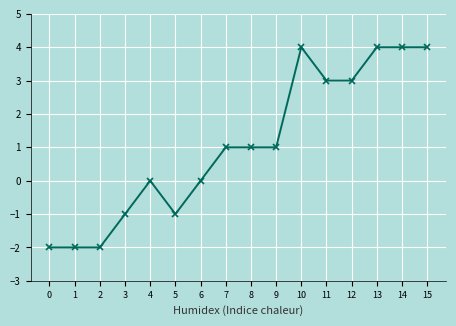

What is the smallest value displayed?

-2